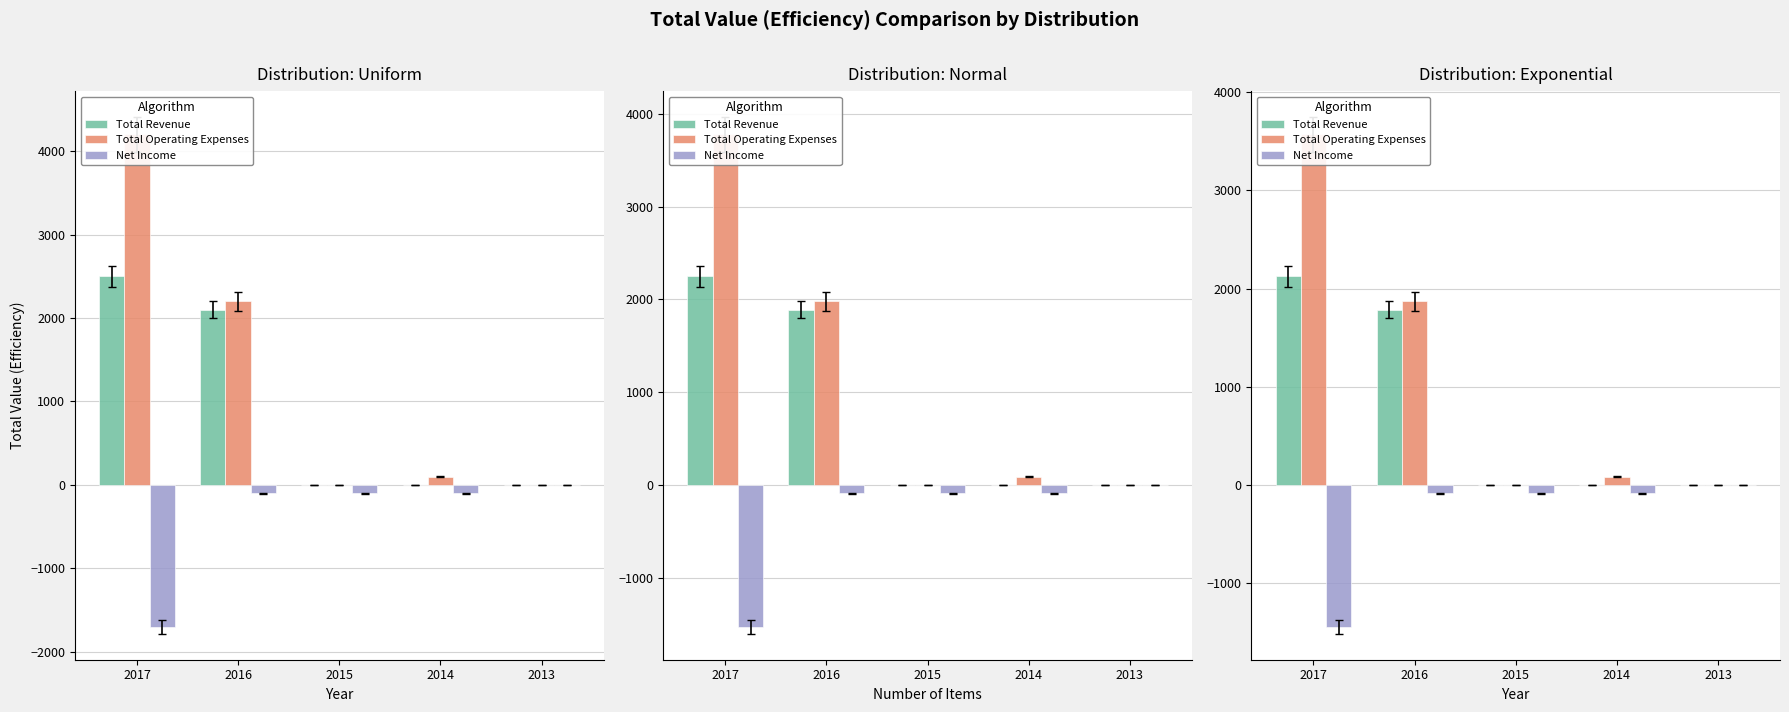

What is the spread (max minus min) of values at 2016?

1955